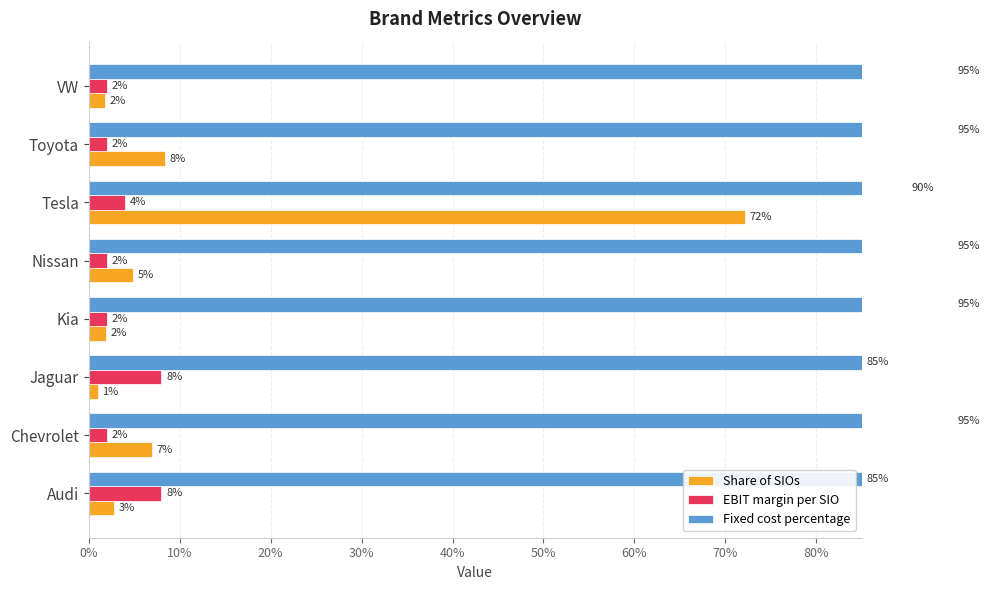

Reading left to right, extract all data points from this chart.

Share of SIOs: 0.0	0.1	0.0	0.0	0.0	0.7	0.1	0.0
EBIT margin per SIO: 0.1	0.0	0.1	0.0	0.0	0.0	0.0	0.0
Fixed cost percentage: 0.8	0.9	0.8	0.9	0.9	0.9	0.9	0.9